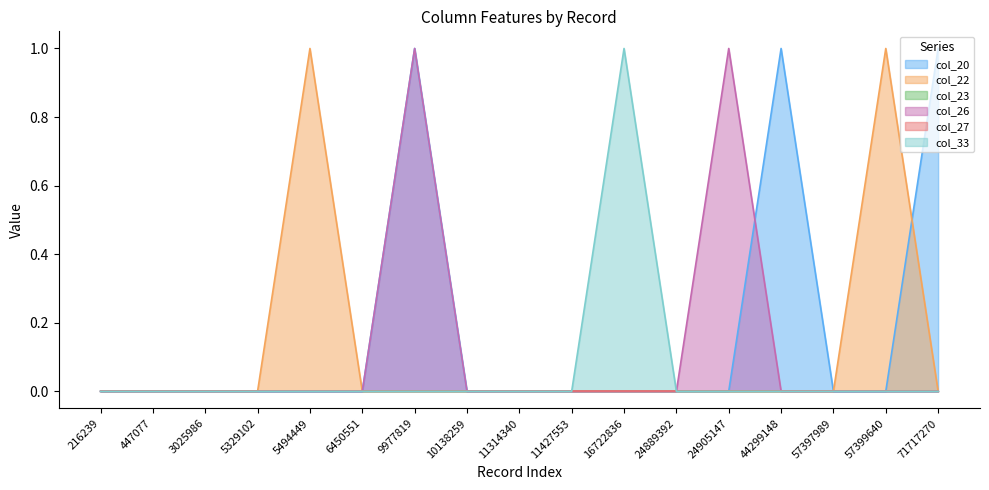

How many values in the col_33 series exceed 0?

1